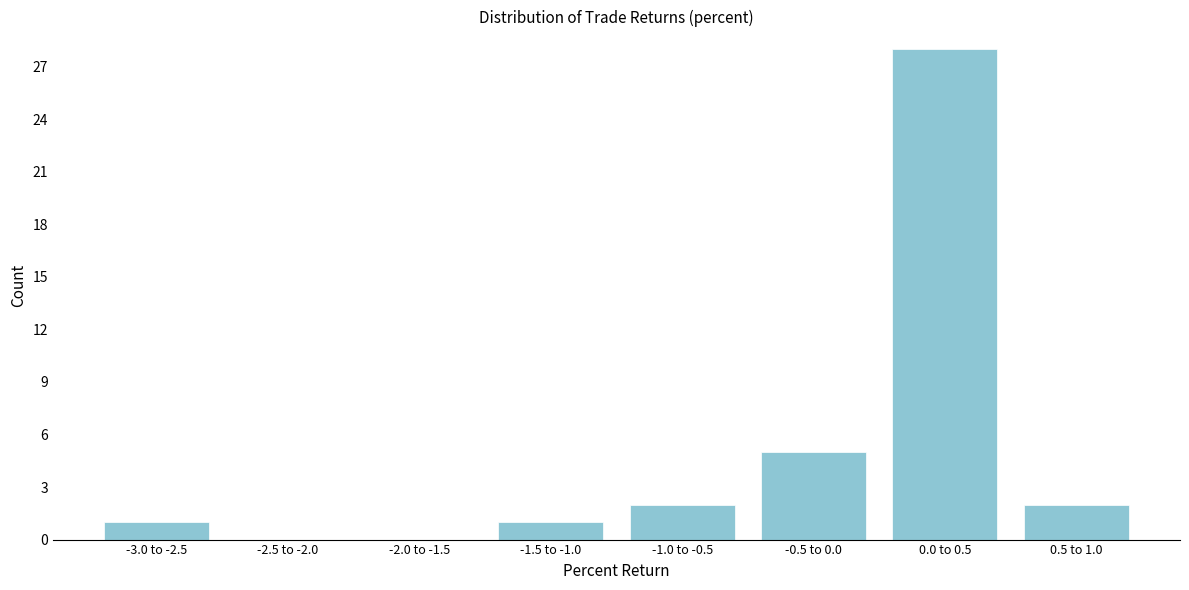

Reading left to right, transcribe all the data shown in this chart.

-3.0 to -2.5=1	-2.5 to -2.0=0	-2.0 to -1.5=0	-1.5 to -1.0=1	-1.0 to -0.5=2	-0.5 to 0.0=5	0.0 to 0.5=28	0.5 to 1.0=2